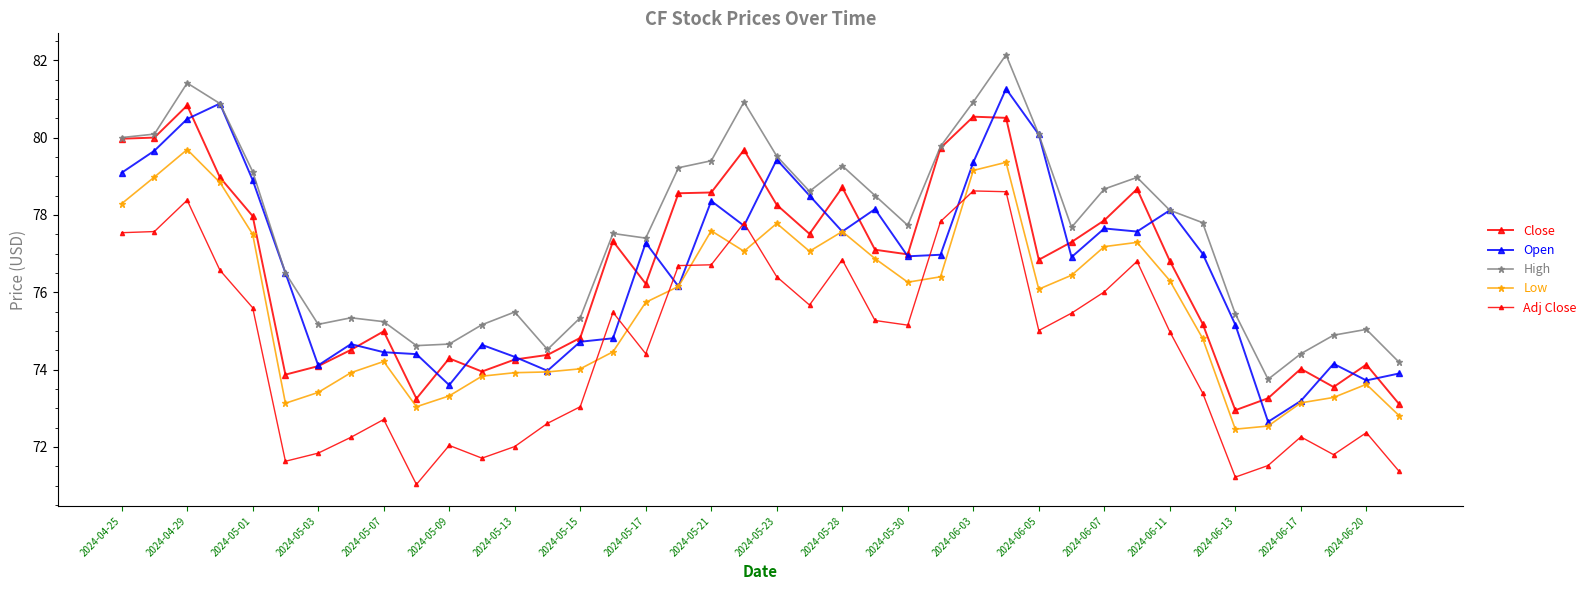

How many values in the Close series exceed 76?

23